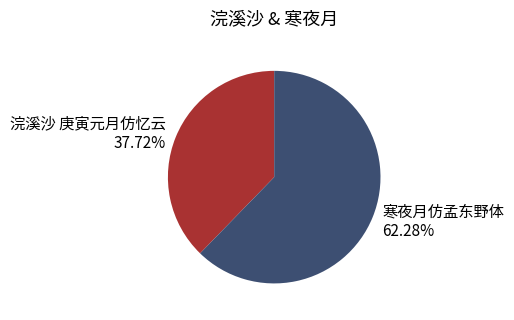

How many segments does this pie chart have?

2